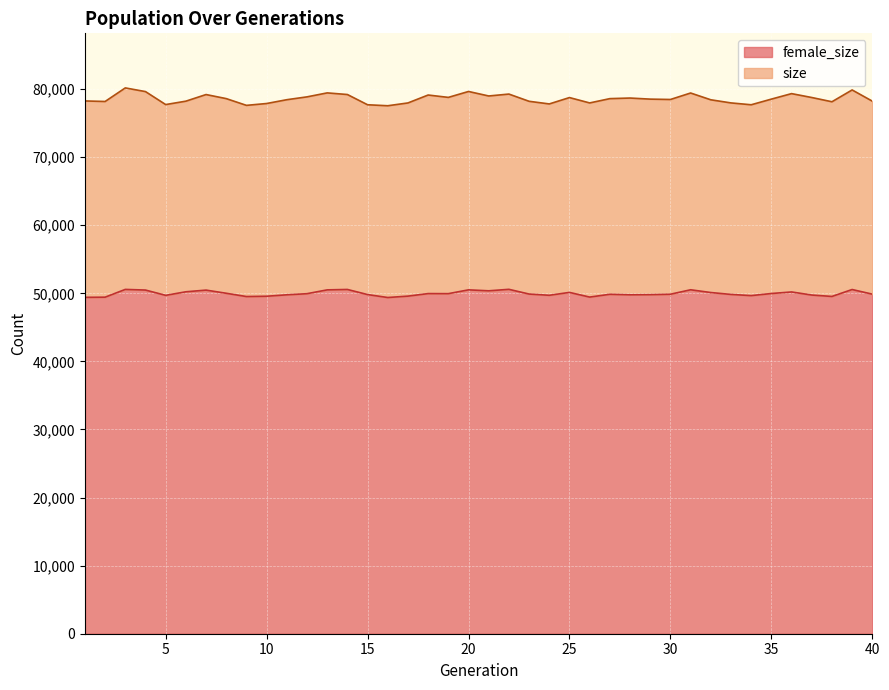

What is the greatest value displayed?

80169